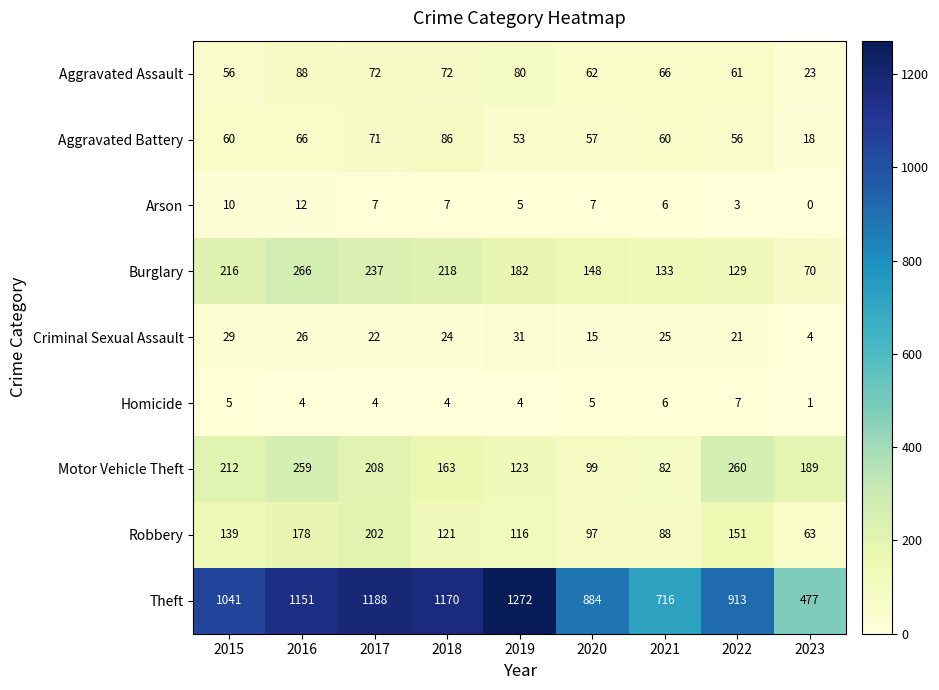

The value of Arson at 2015 is 18. True or false?

False